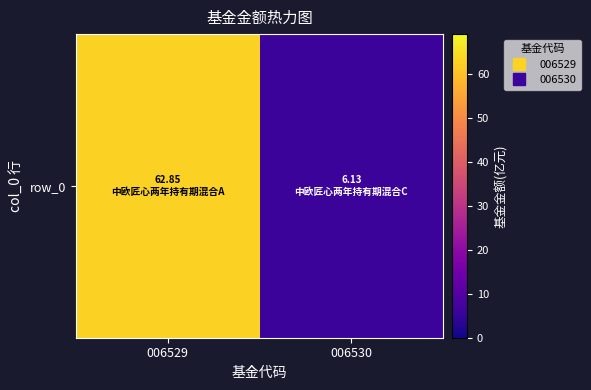

Reading right to left, list all the values displayed in this chart.

006530=6.1	006529=62.9